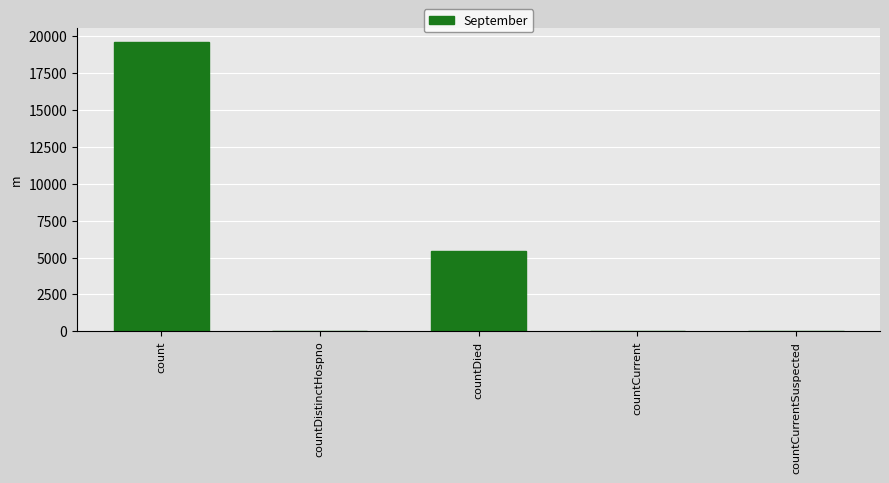

What is the sum of all values?

25062